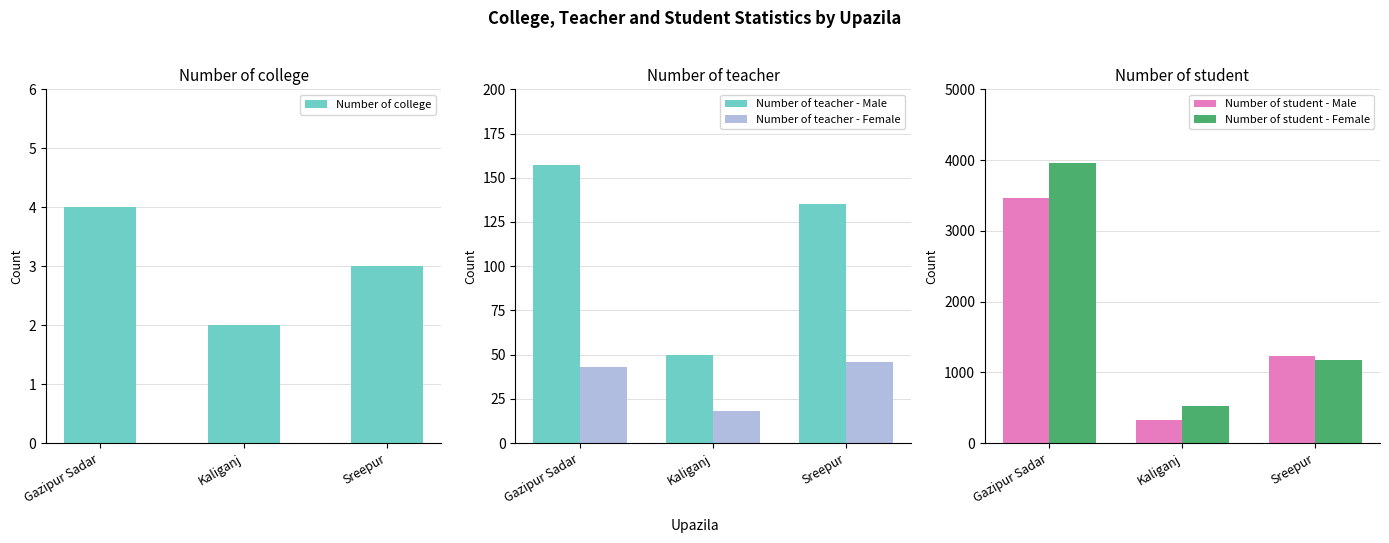

How many data points in Number of teacher - Male are above 135?

1